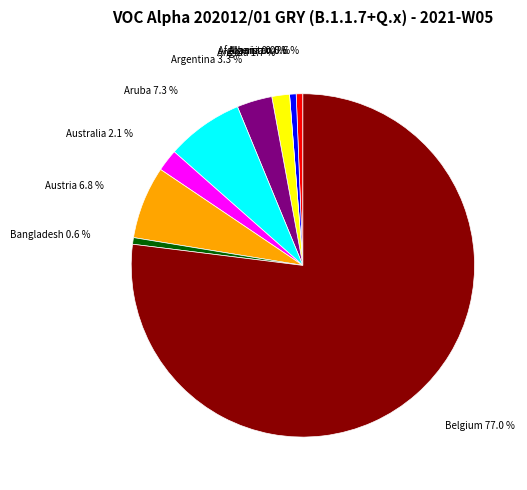

What percentage do Afghanistan and Austria together represent?

7.5%